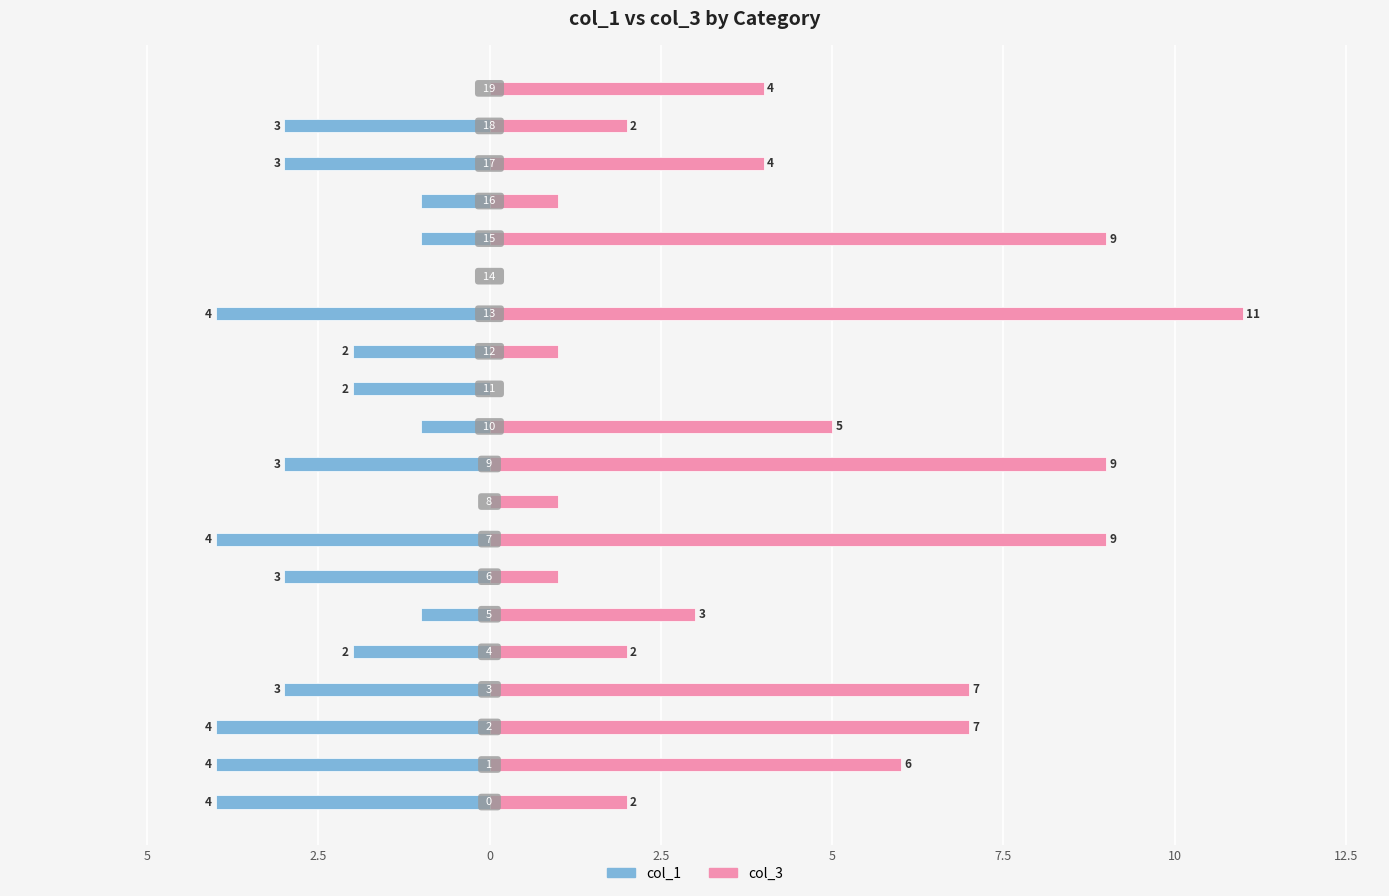

Reading left to right, what are all the values shown in this chart?

col_1: -4	-4	-4	-3	-2	-1	-3	-4	0	-3	-1	-2	-2	-4	0	-1	-1	-3	-3	0
col_3: 2	6	7	7	2	3	1	9	1	9	5	0	1	11	0	9	1	4	2	4